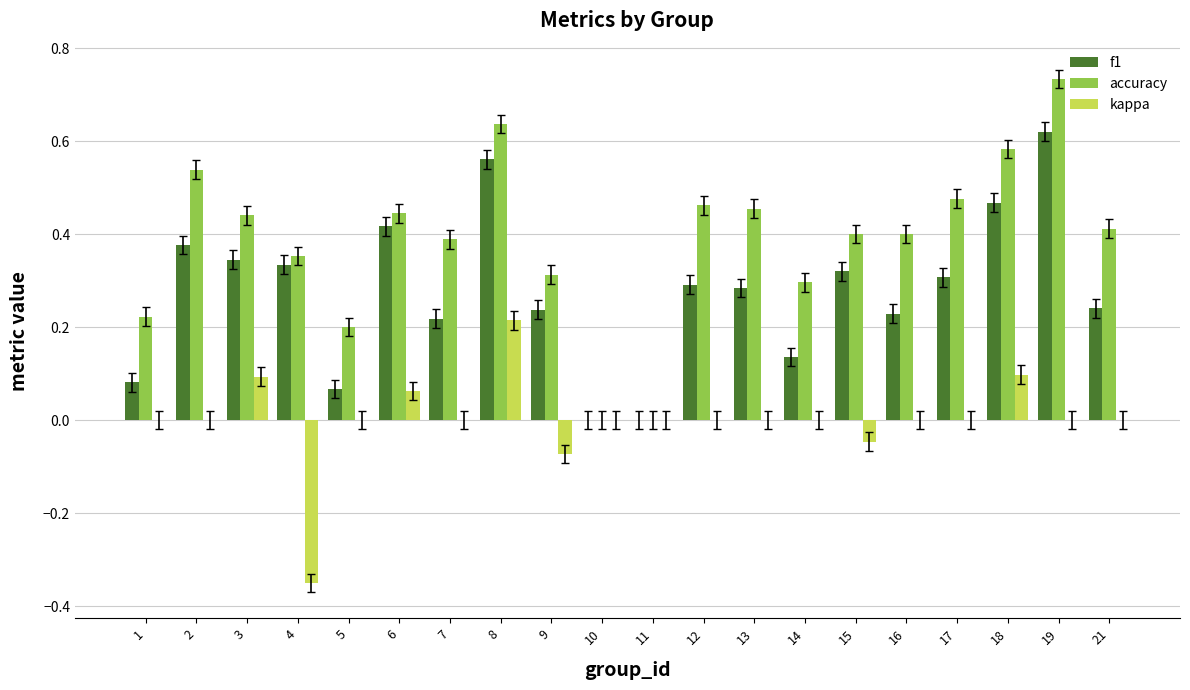

Which series changed the most between 6 and 7?

f1